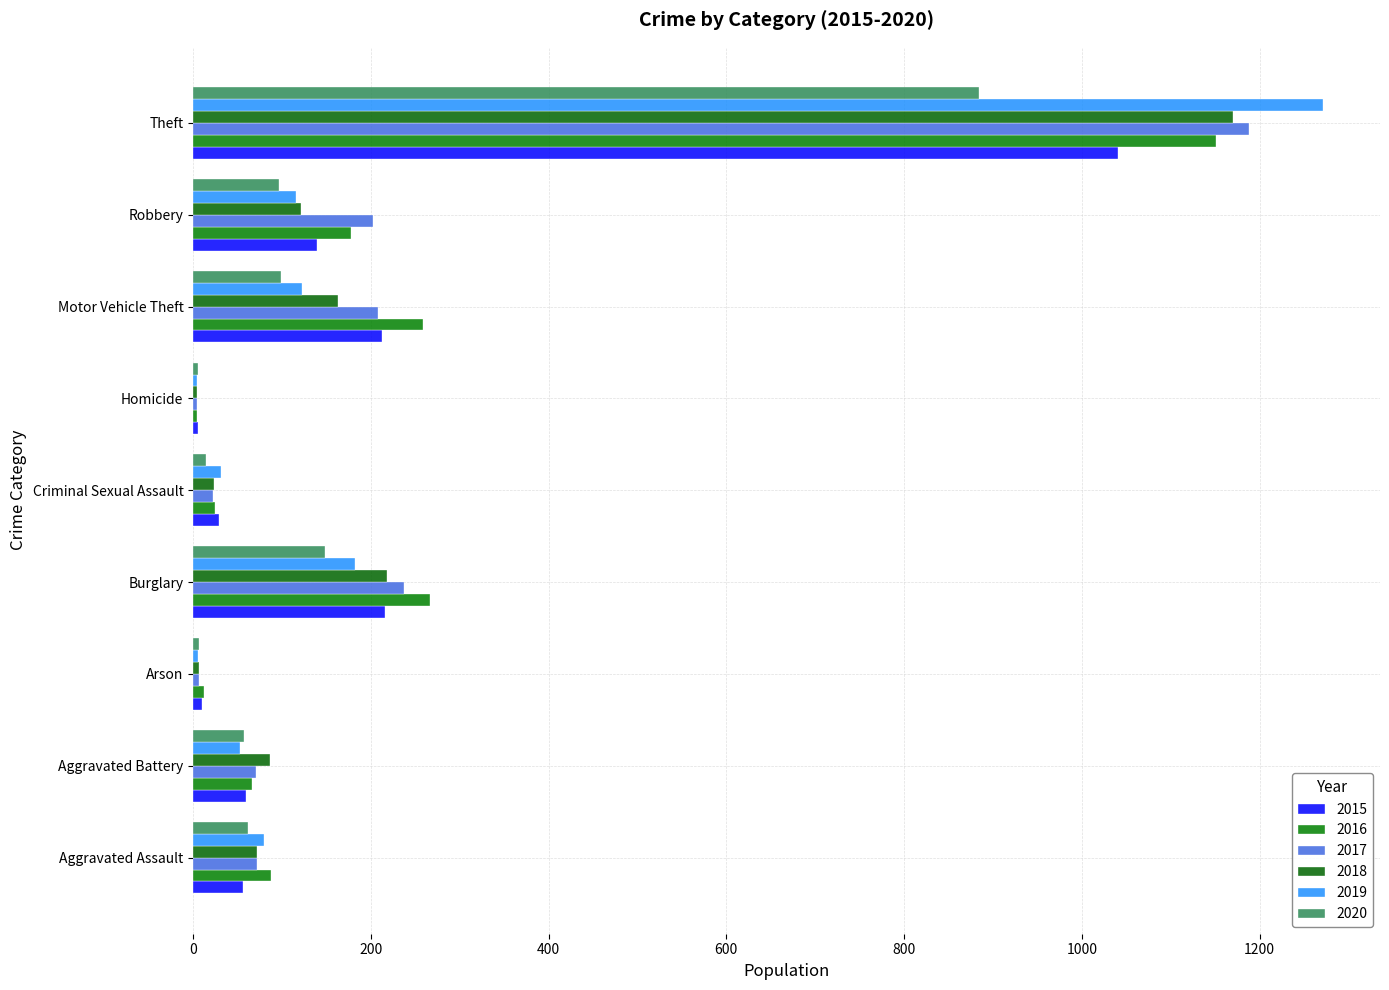

What are all the series names shown in the legend?

2015, 2016, 2017, 2018, 2019, 2020